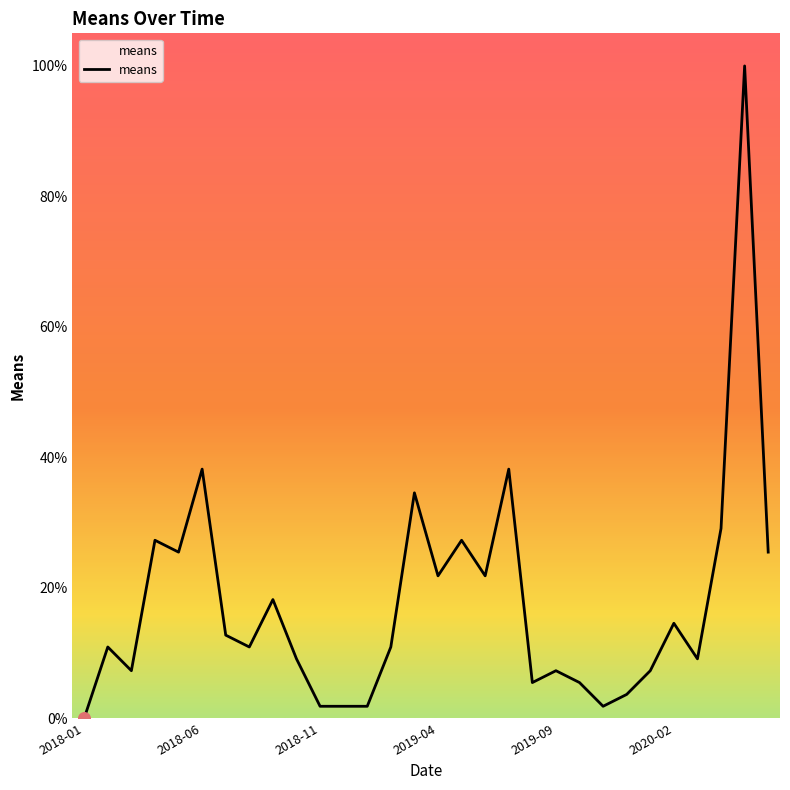

What is the maximum value shown in the chart?

100.0